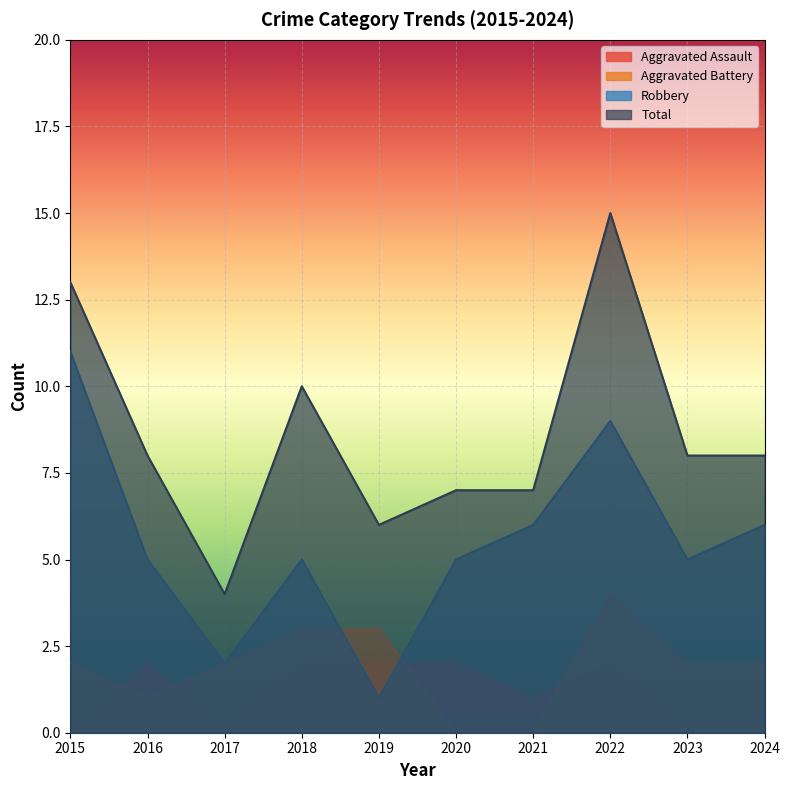

Which category has the highest value across all series?

2022